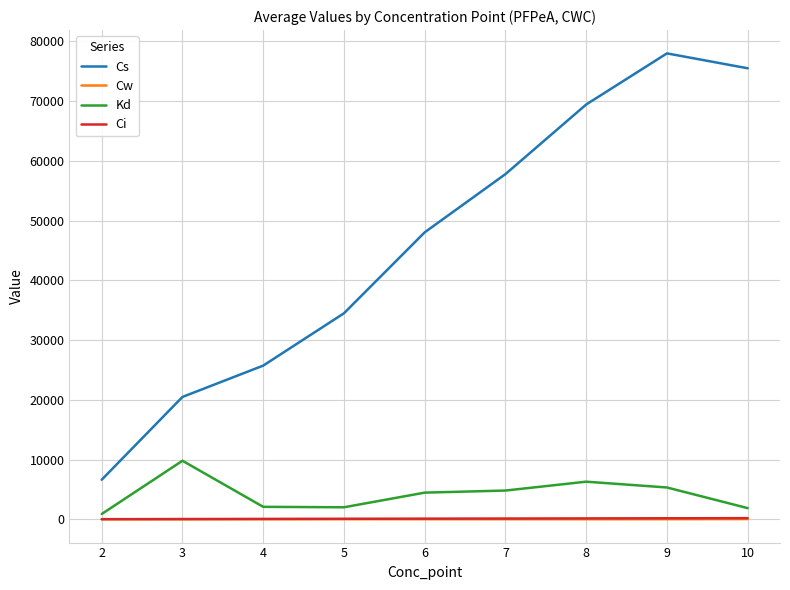

Which series has the largest total across all categories?

Cs